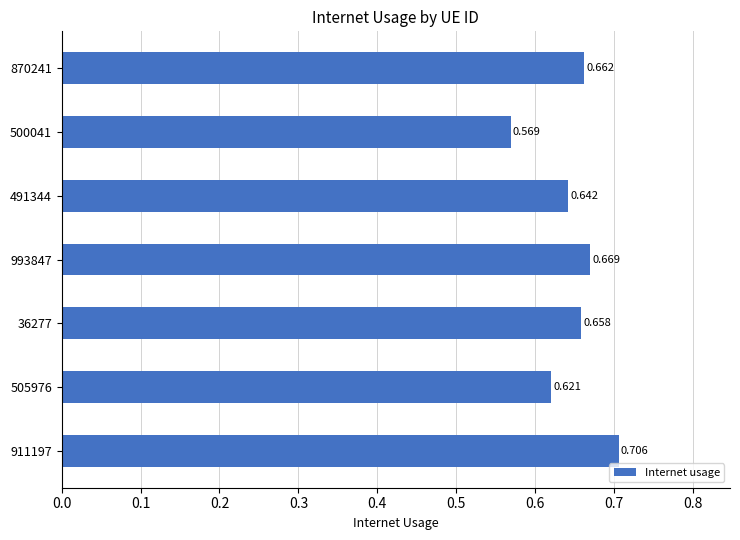

Where is the data nearest to the value 0?

500041